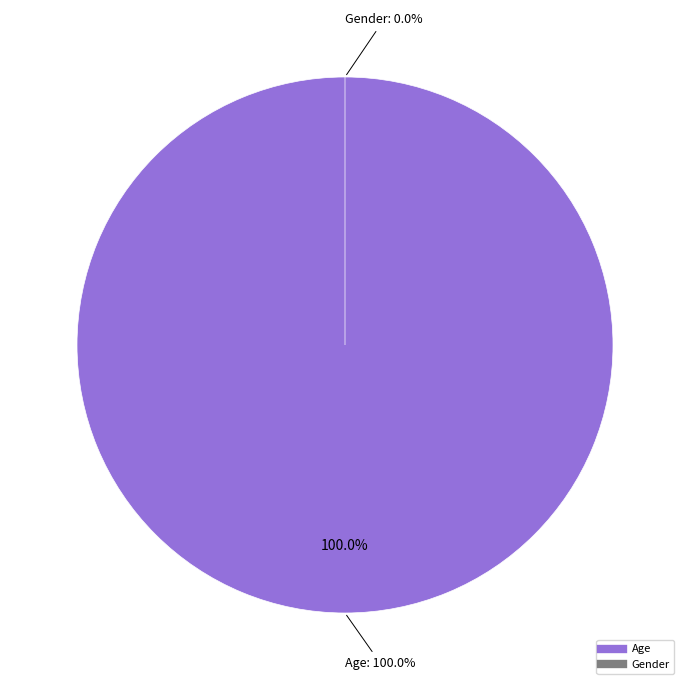

How many segments does this pie chart have?

2